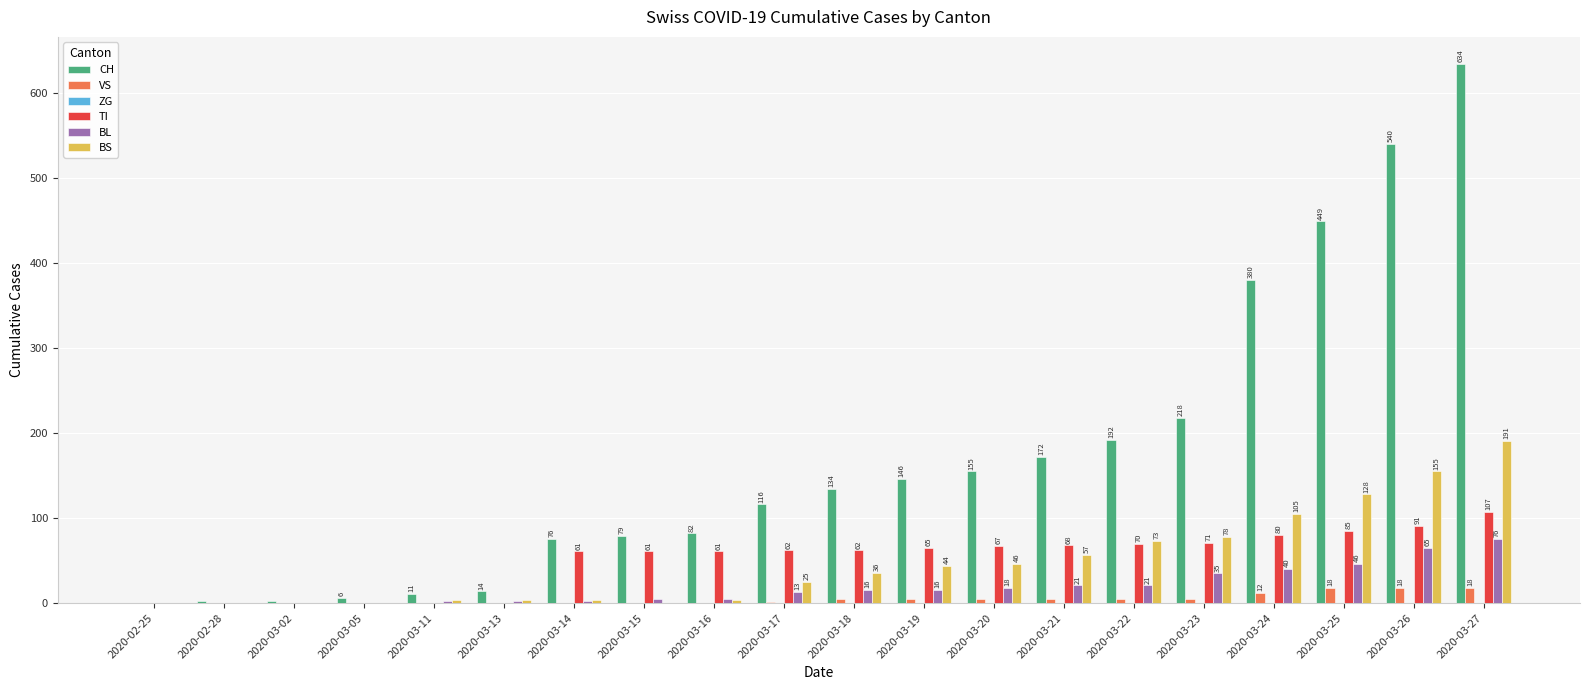

Read the TI value at 2020-03-20.

67